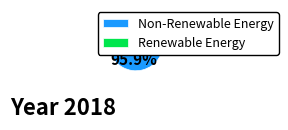

Which category has the smallest portion of the pie?

Renewable Energy